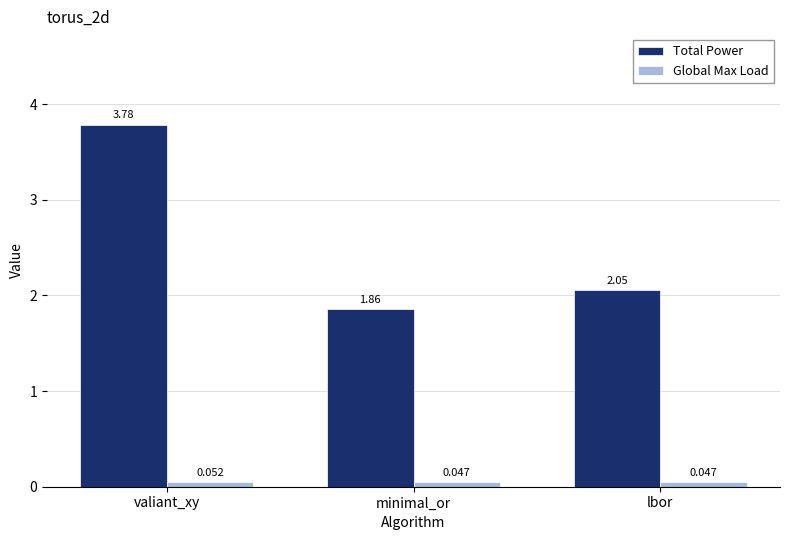

List the series in order of their peak value, lowest first.

Global Max Load, Total Power